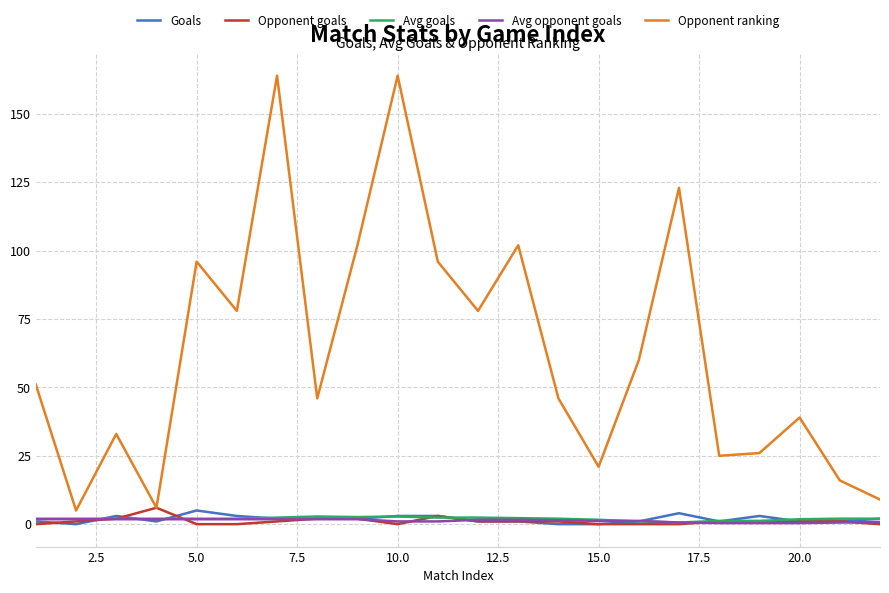

What is the maximum value shown in the chart?

164.0